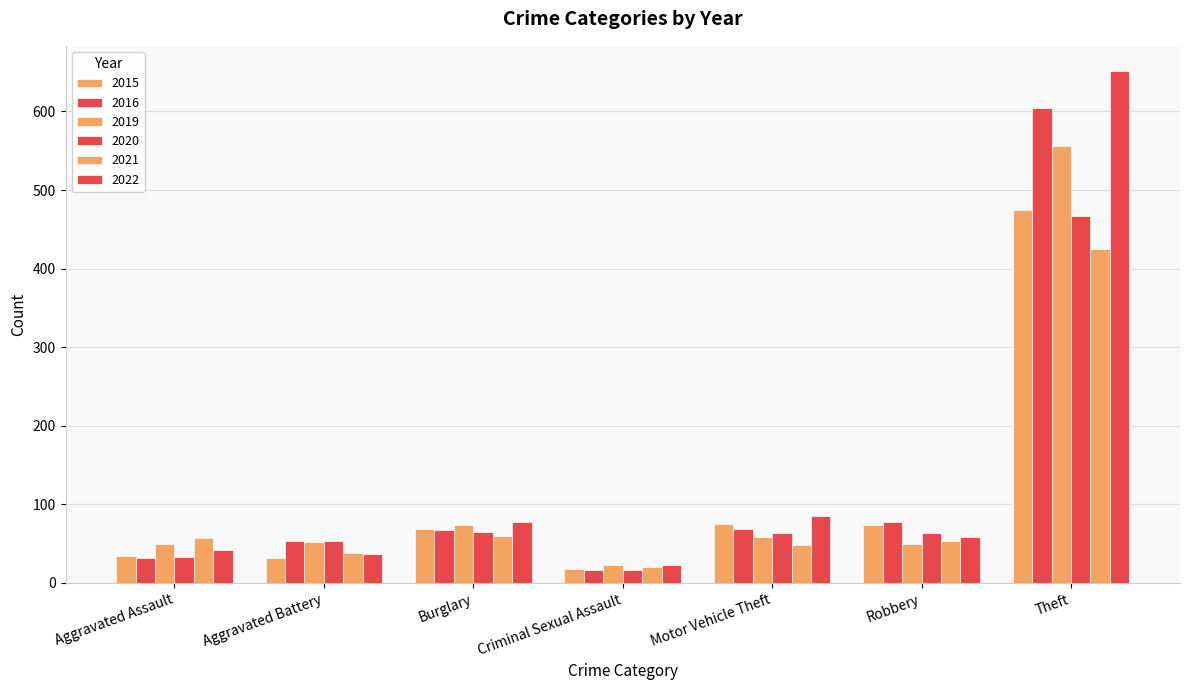

At how many categories does at least one series exceed 63?

4